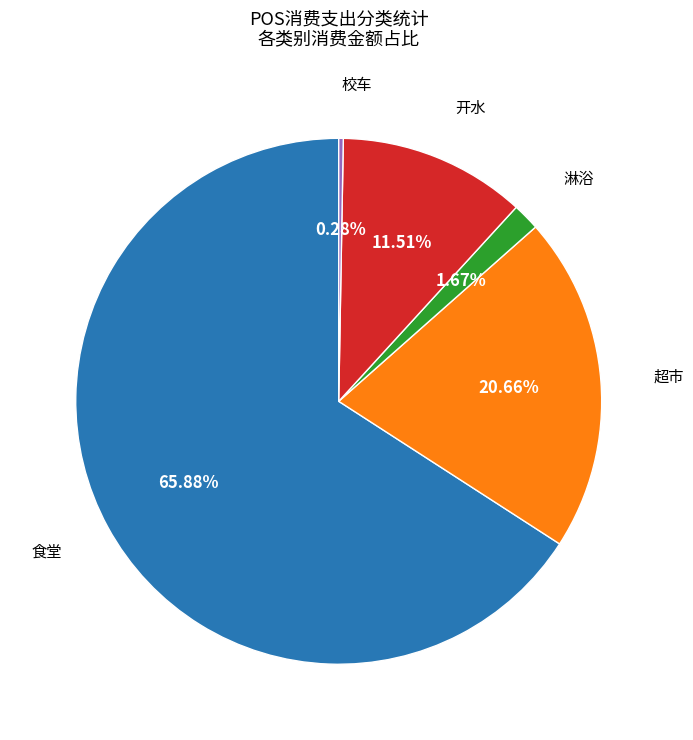

To the nearest percent, what is the average slice percentage?

20%